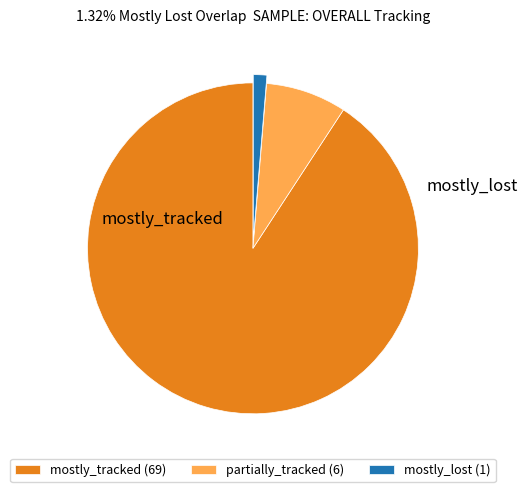

The mostly_lost (1) slice represents 1% of the pie. True or false?

True